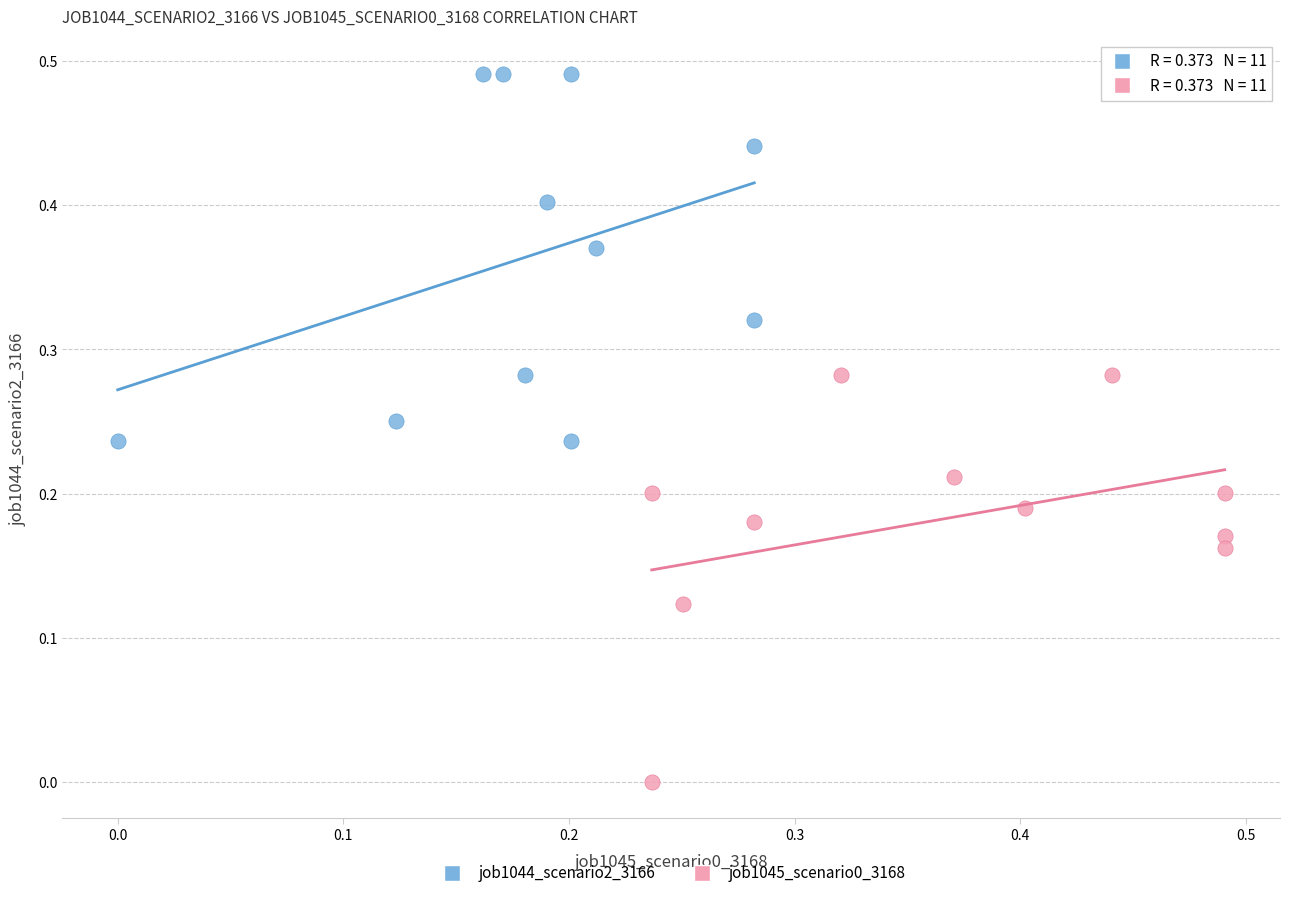

Which series reaches the maximum Y coordinate?

job1044_scenario2_3166